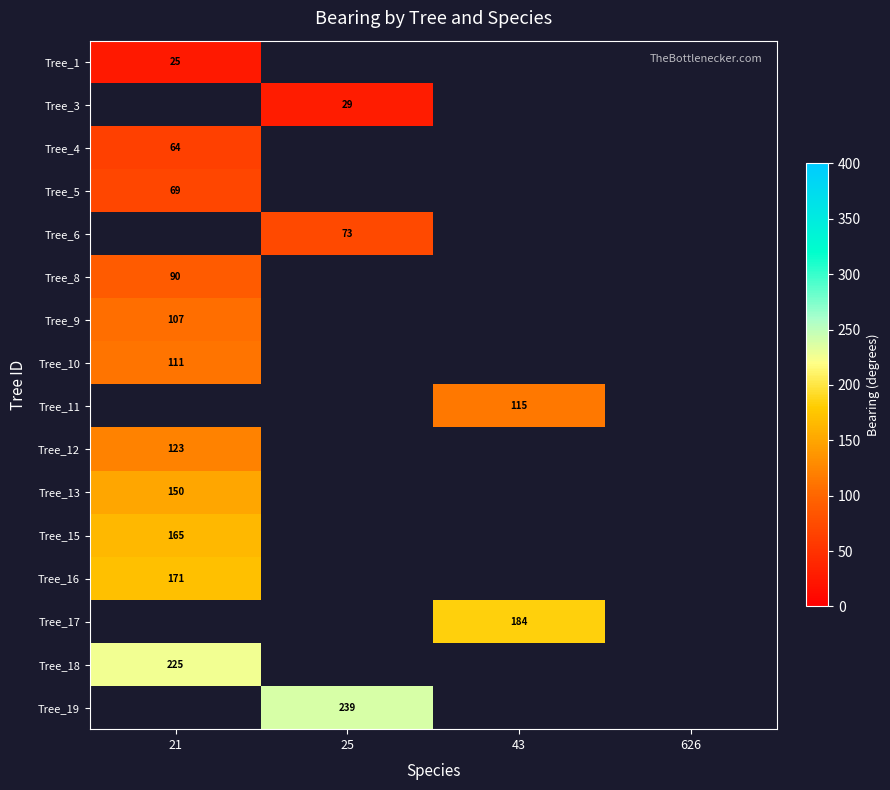

At which label is Tree_18 closest to 225?

21